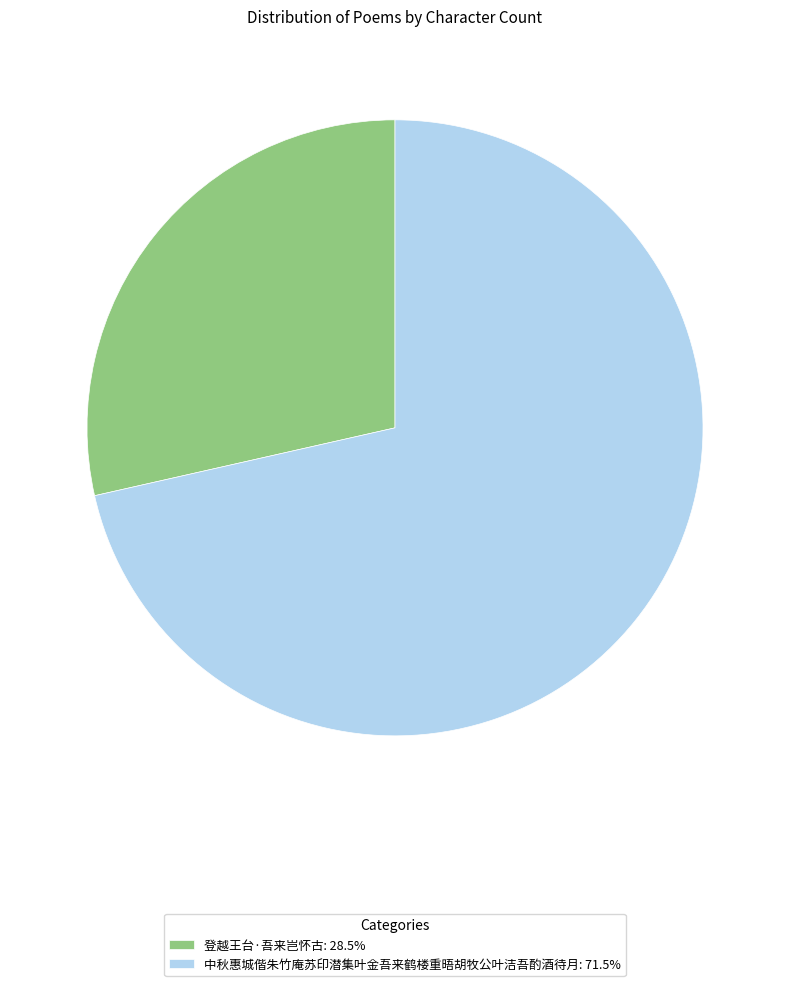

Which has a higher value, 中秋惠城偕朱竹庵苏印潜集叶金吾来鹤楼重晤胡牧公叶洁吾酌酒待月 or 登越王台·吾来岂怀古?

中秋惠城偕朱竹庵苏印潜集叶金吾来鹤楼重晤胡牧公叶洁吾酌酒待月